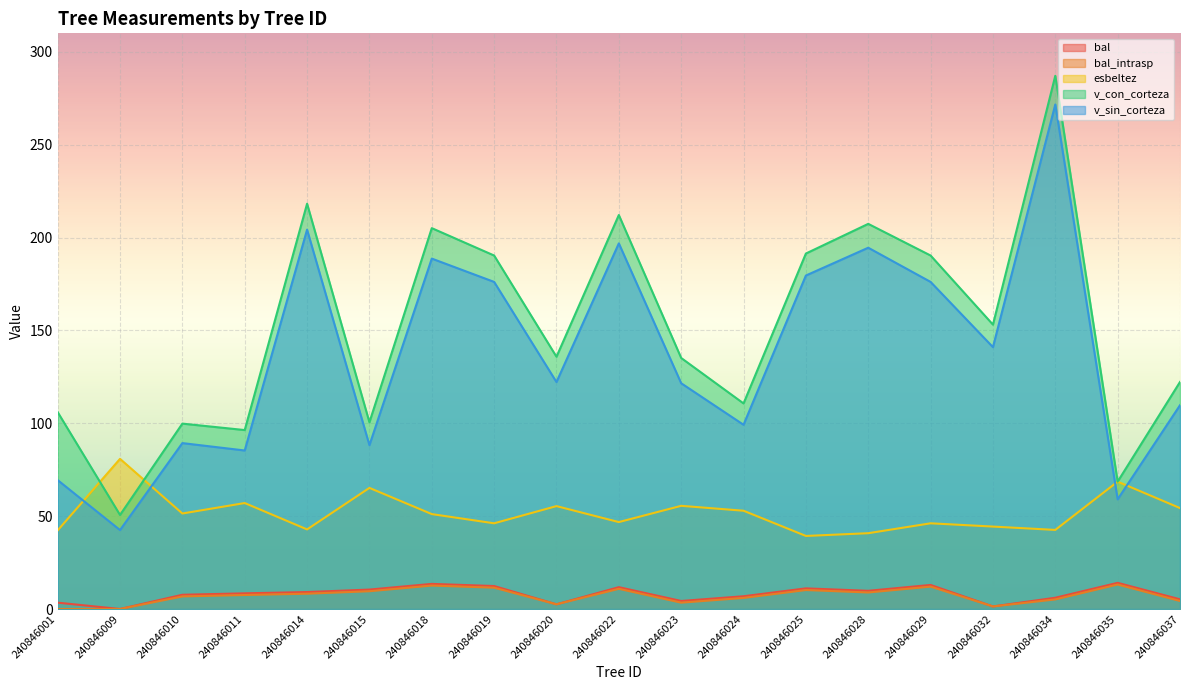

What are all the series names shown in the legend?

bal, bal_intrasp, esbeltez, v_con_corteza, v_sin_corteza